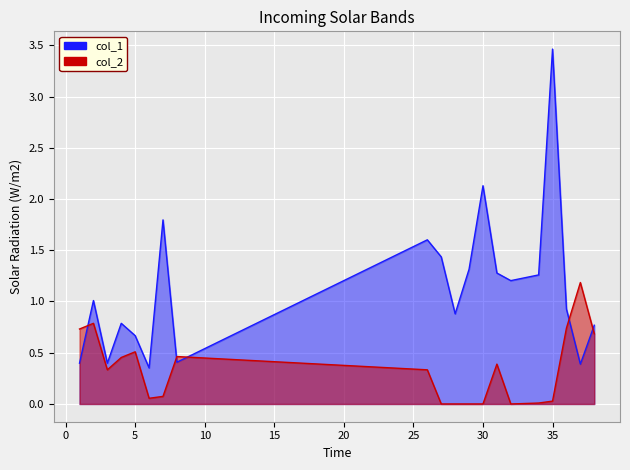

How many interior local peaks does the col_2 series have?

5